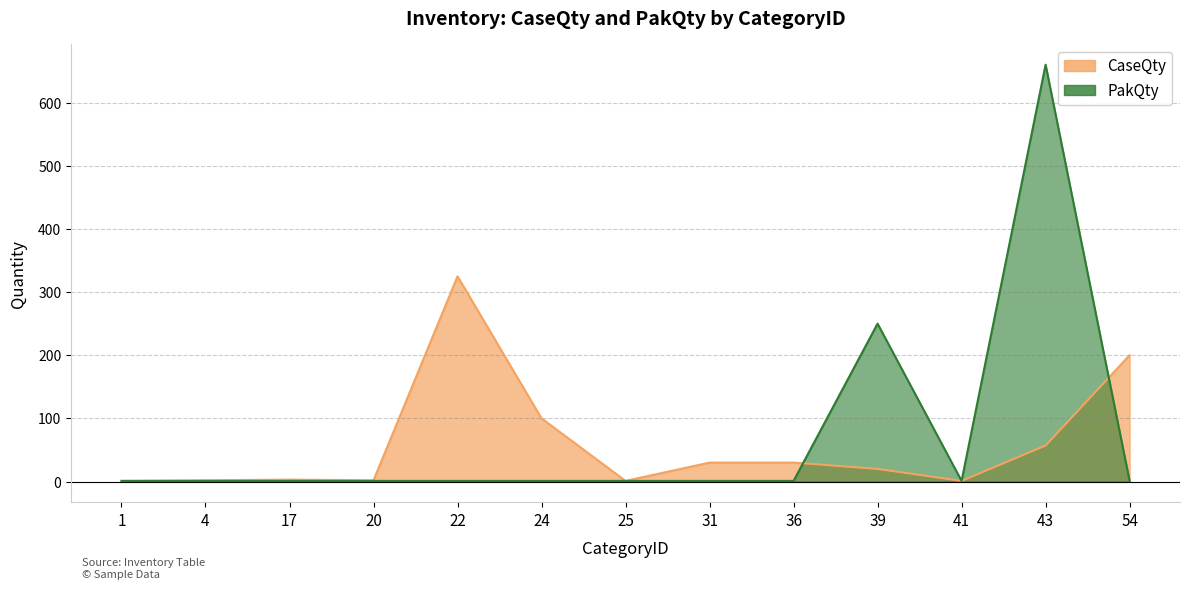

Which series has the largest total across all categories?

PakQty